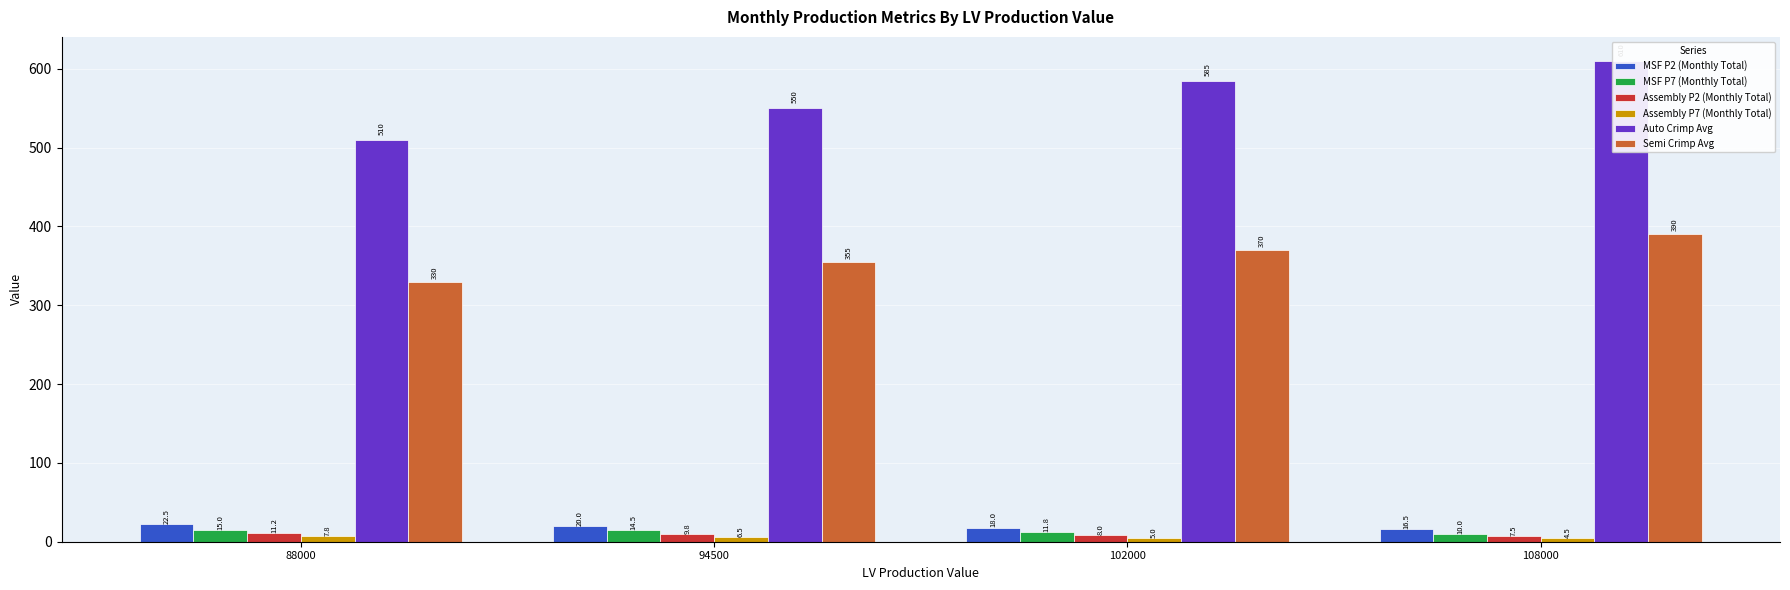

What is the spread (max minus min) of values at 88000?

502.2